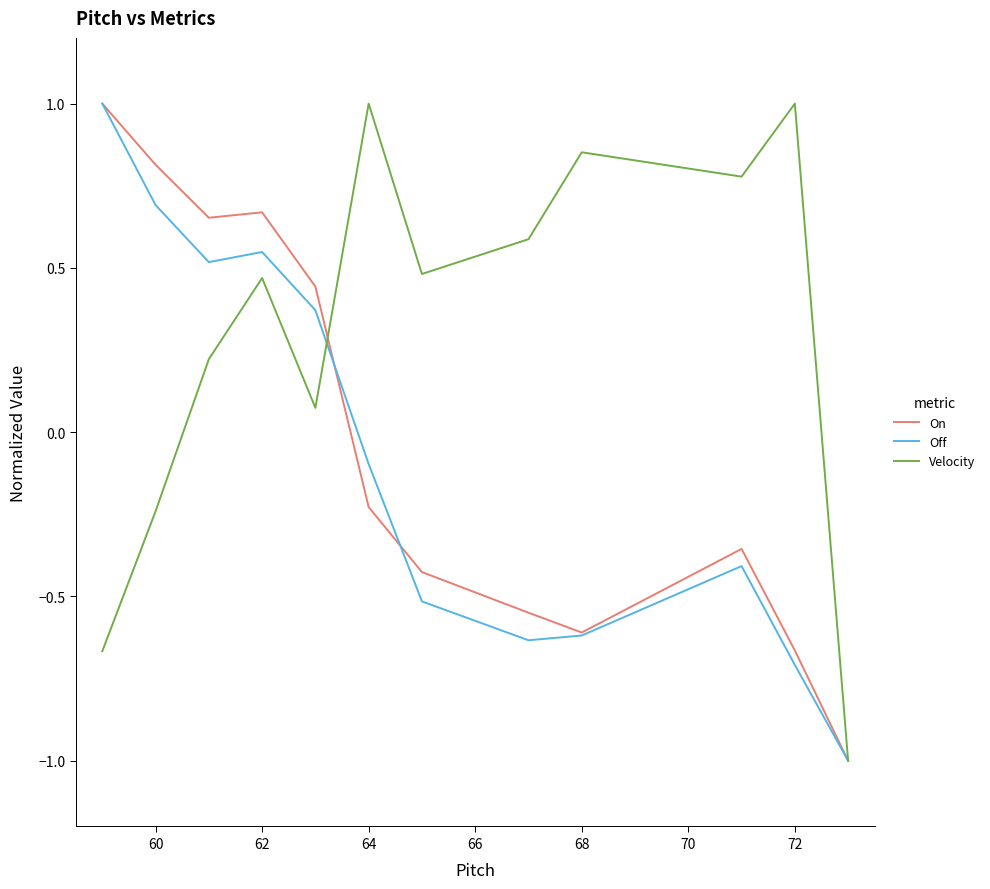

True or false: Off has more than 2 points higher than both neighbors.

False